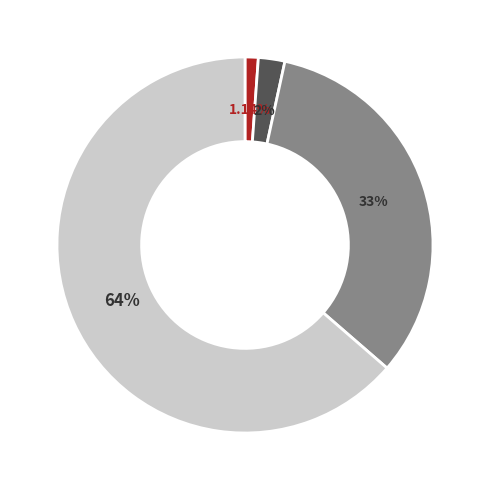

Is there any slice that represents more than half of the pie?

Yes